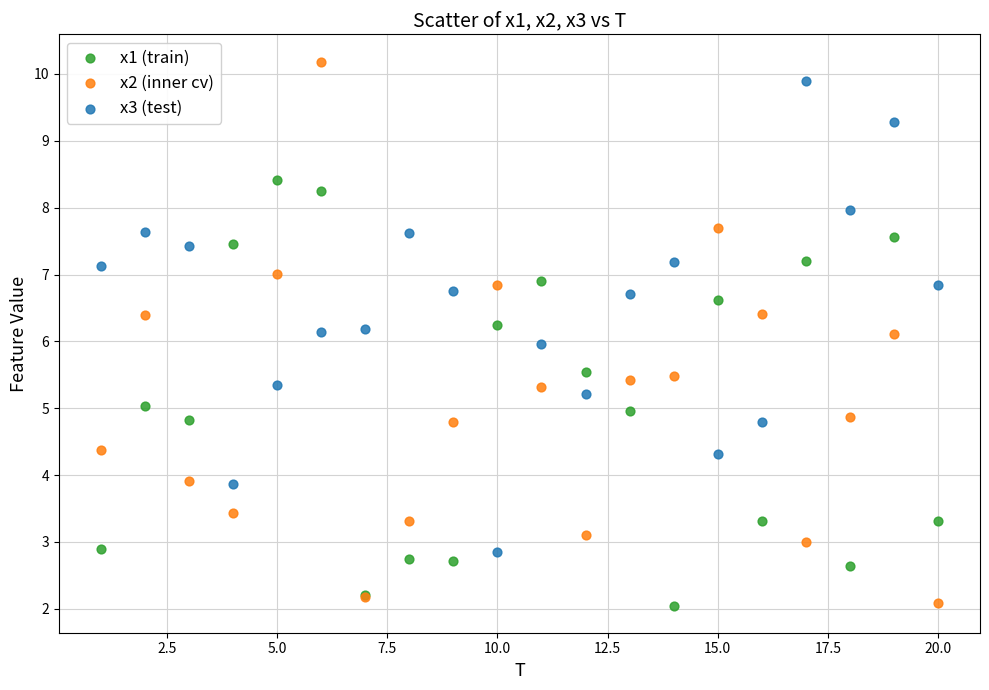

What are all the series names shown in the legend?

x1 (train), x2 (inner cv), x3 (test)